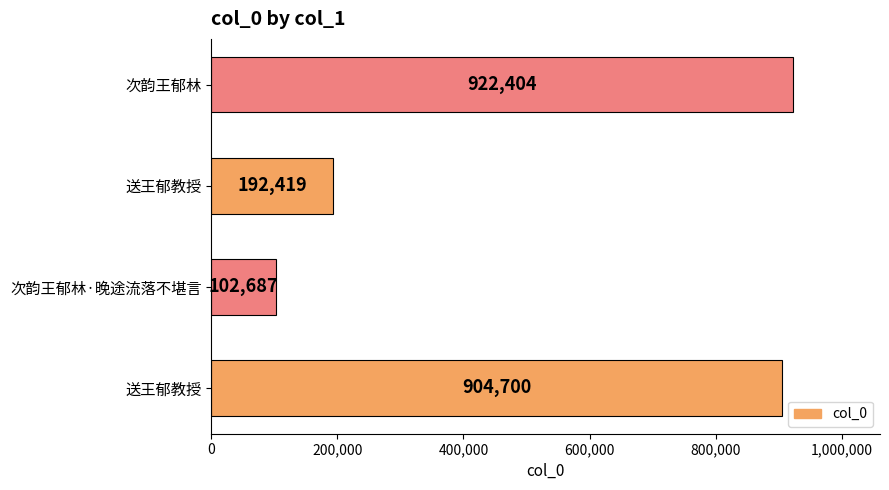

Does the chart contain any negative values?

No